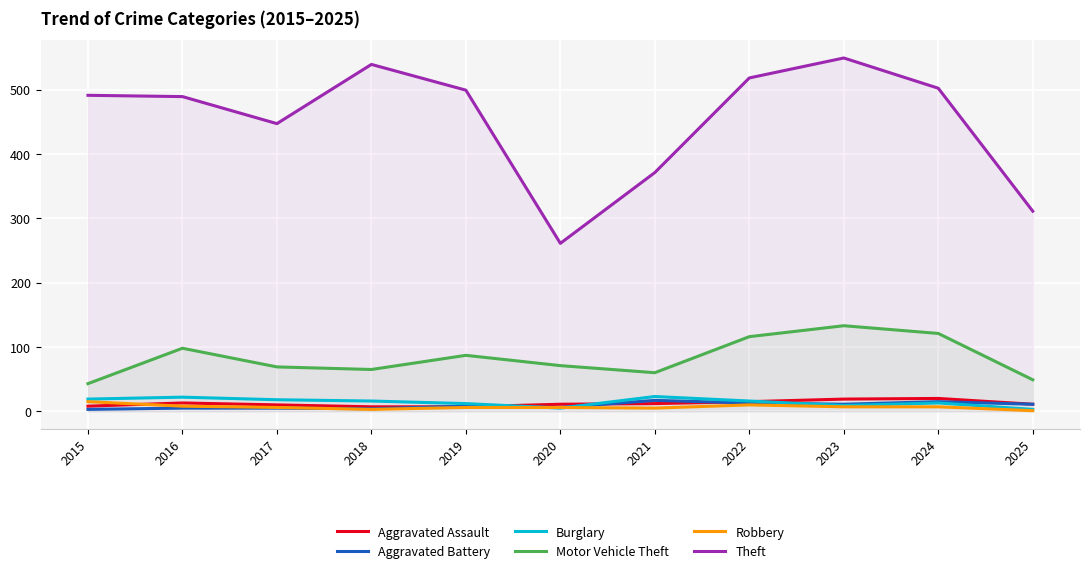

True or false: Robbery has a value of 10 at 2020.

False